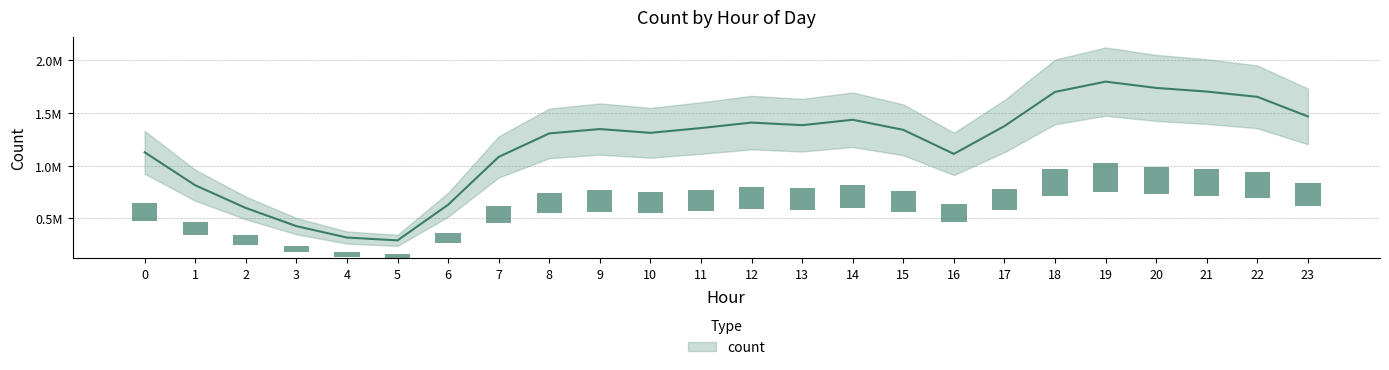

What is the value of the 22nd bar from the left?

1700128